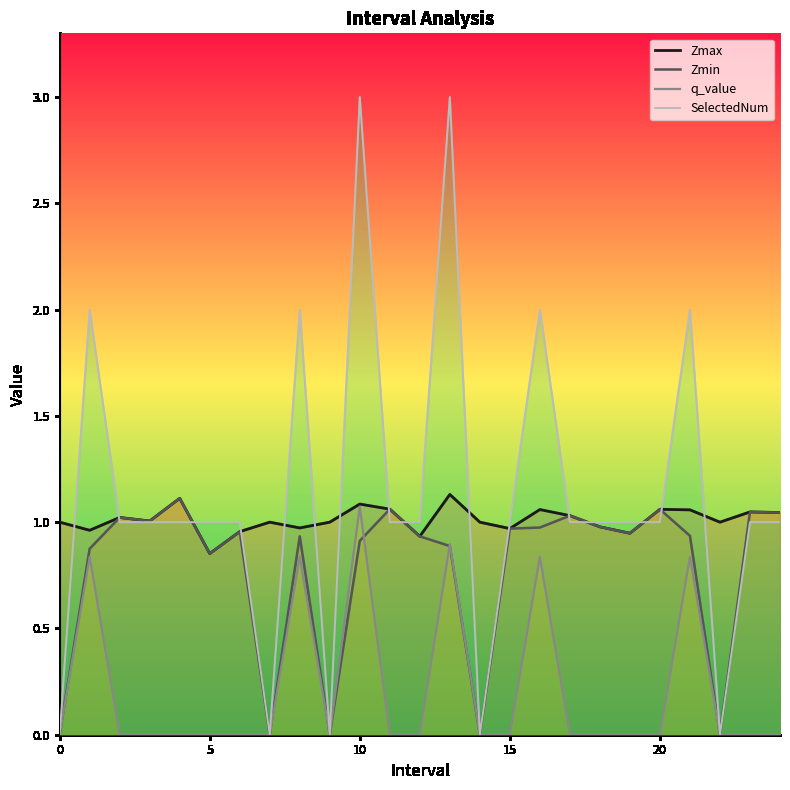

What is the greatest value displayed?

3.0